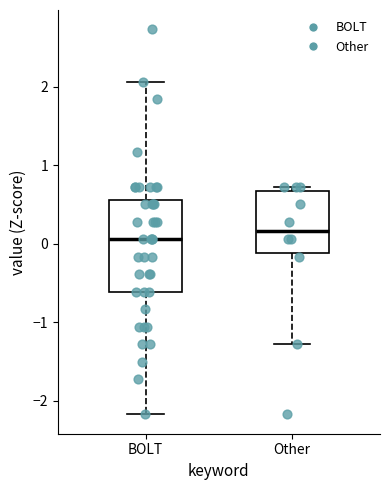

Which box has the lowest median line?

BOLT